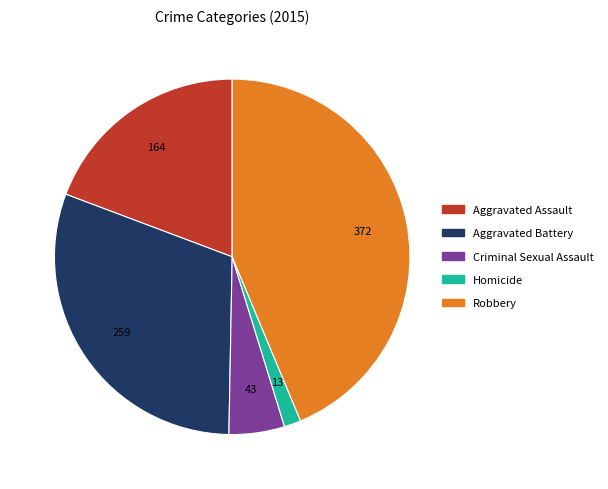

Which slice is the largest?

Robbery